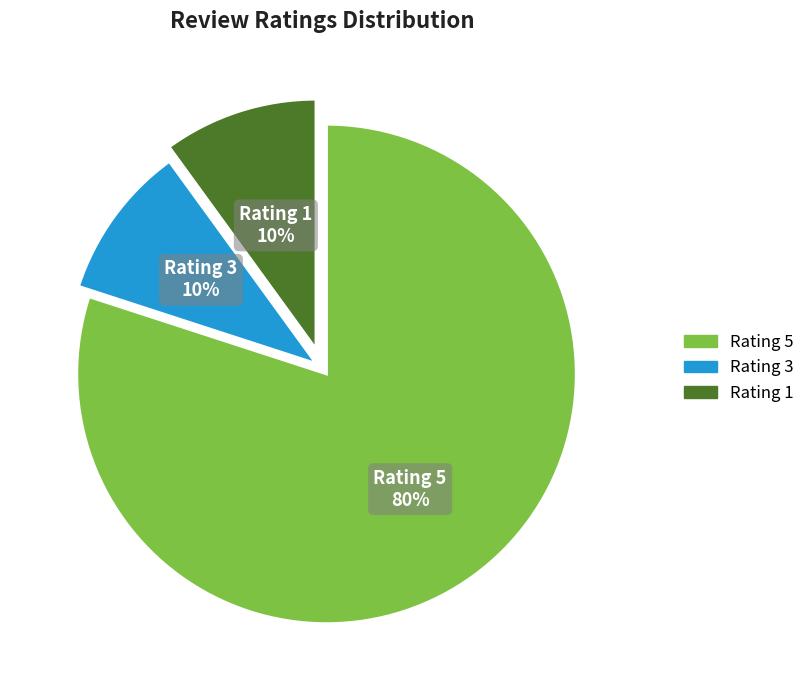

Does any single category account for the majority?

Yes